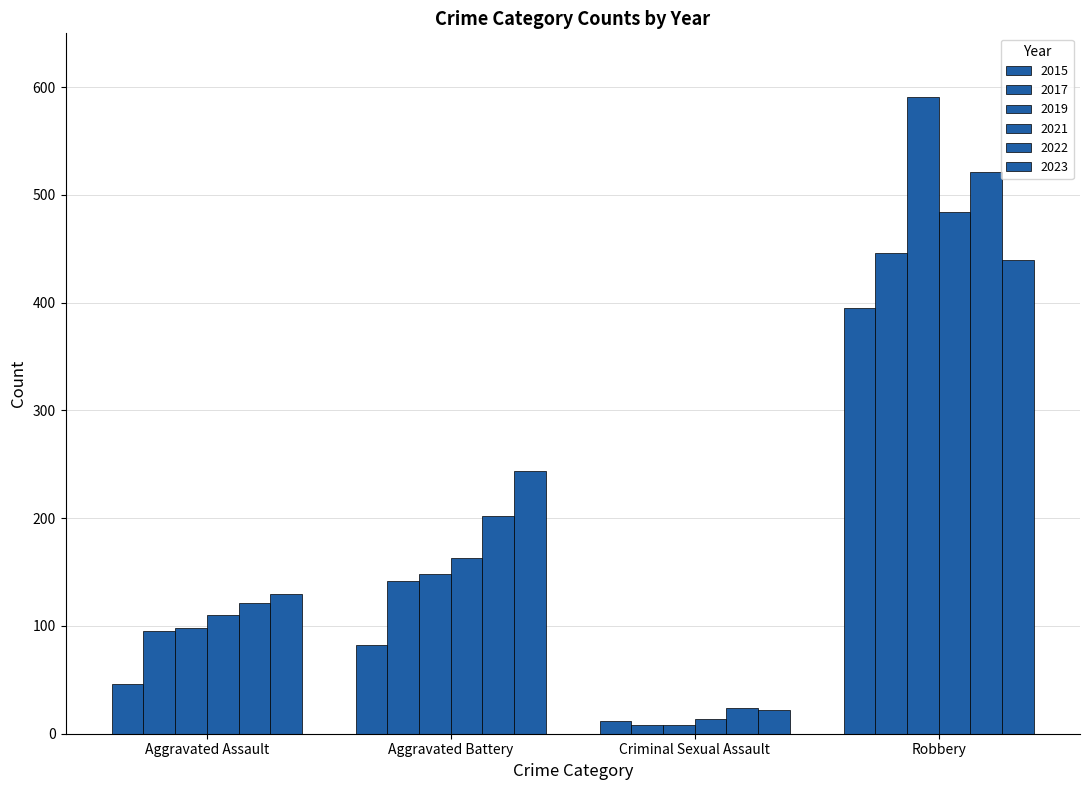

Reading left to right, list all the values displayed in this chart.

2015: 46	82	12	395
2017: 95	142	8	446
2019: 98	148	8	591
2021: 110	163	14	484
2022: 121	202	24	521
2023: 130	244	22	440